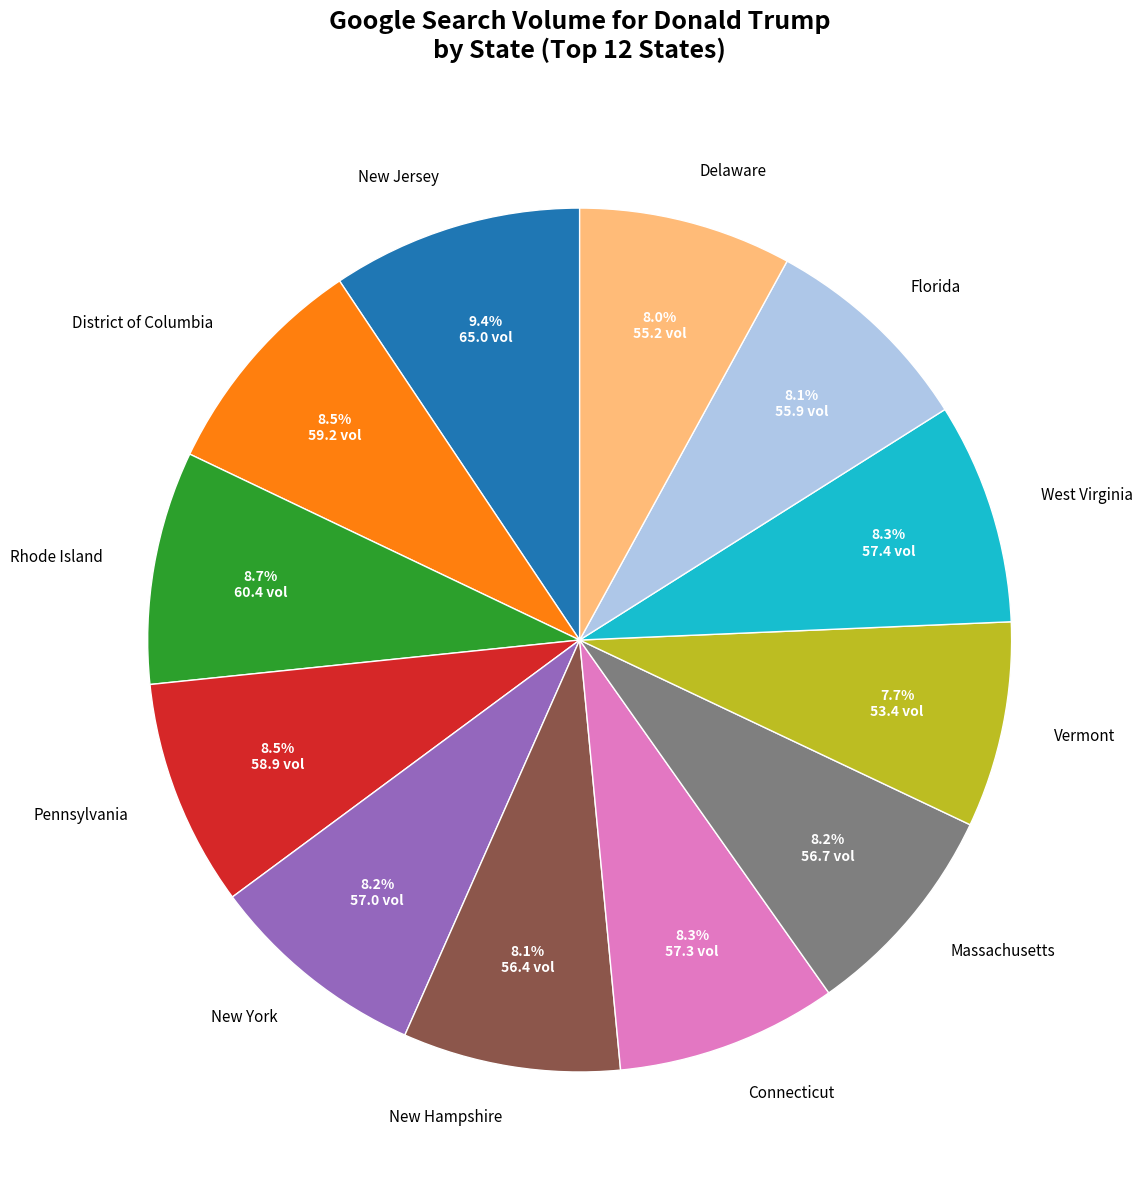

Which category has the biggest portion of the pie?

New Jersey